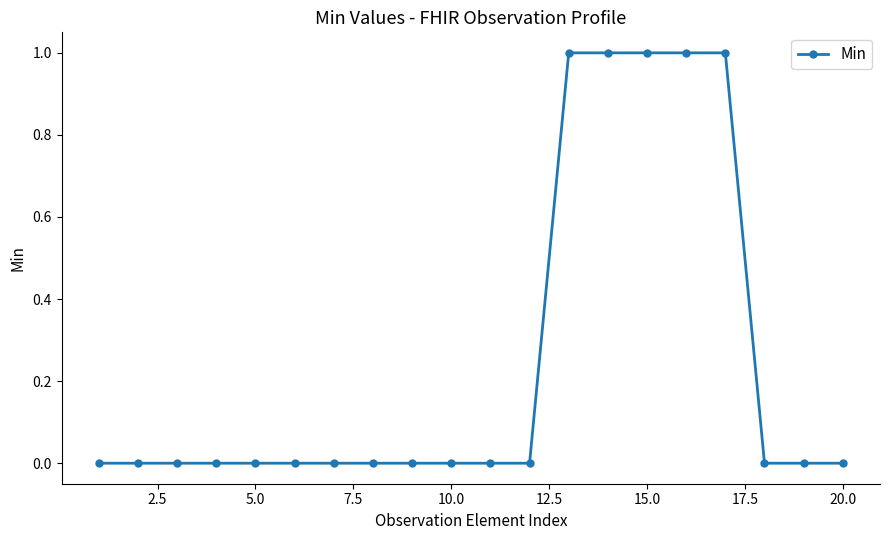

How many distinct data groups are displayed?

1